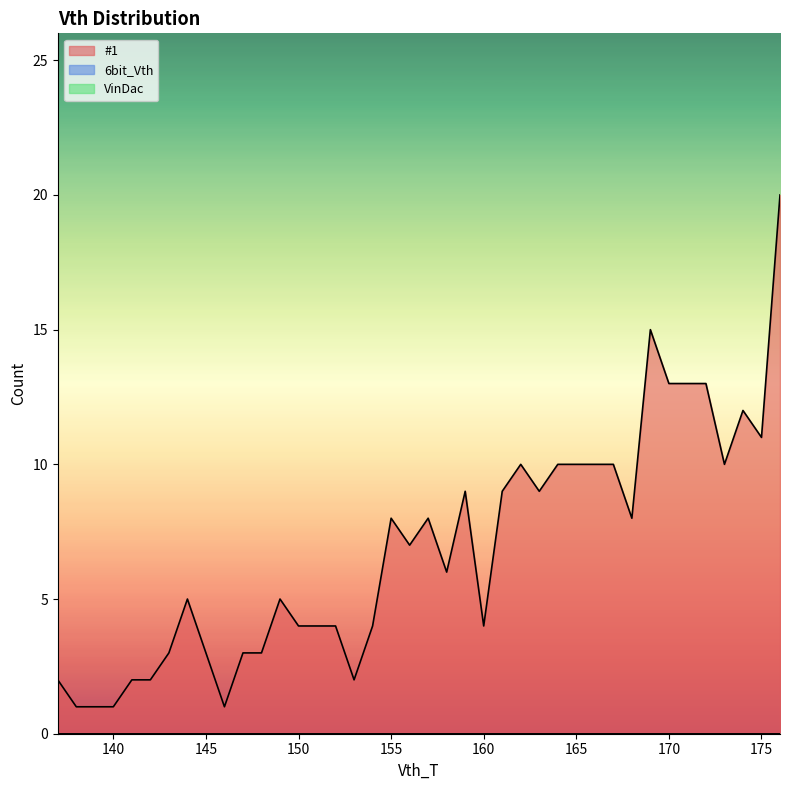

Rank the categories by VinDac value from lowest to highest.

137, 138, 139, 140, 141, 142, 143, 144, 145, 146, 147, 148, 149, 150, 151, 152, 153, 154, 155, 156, 157, 158, 159, 160, 161, 162, 163, 164, 165, 166, 167, 168, 169, 170, 171, 172, 173, 174, 175, 176